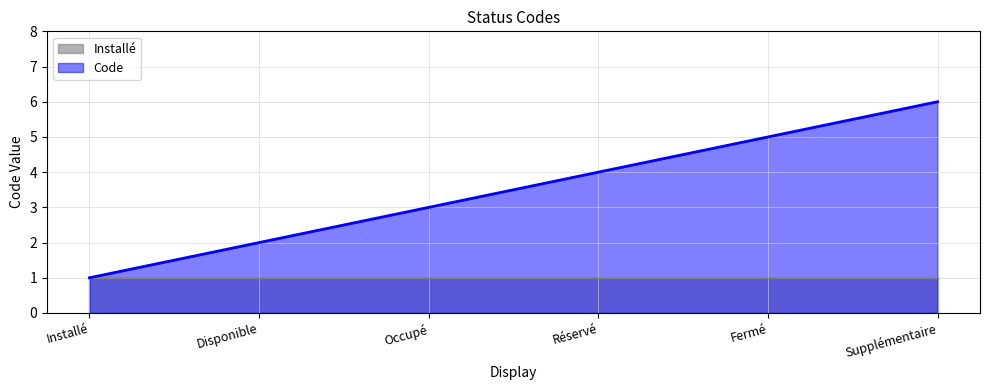

Is it true that the value at Réservé is 4?

True